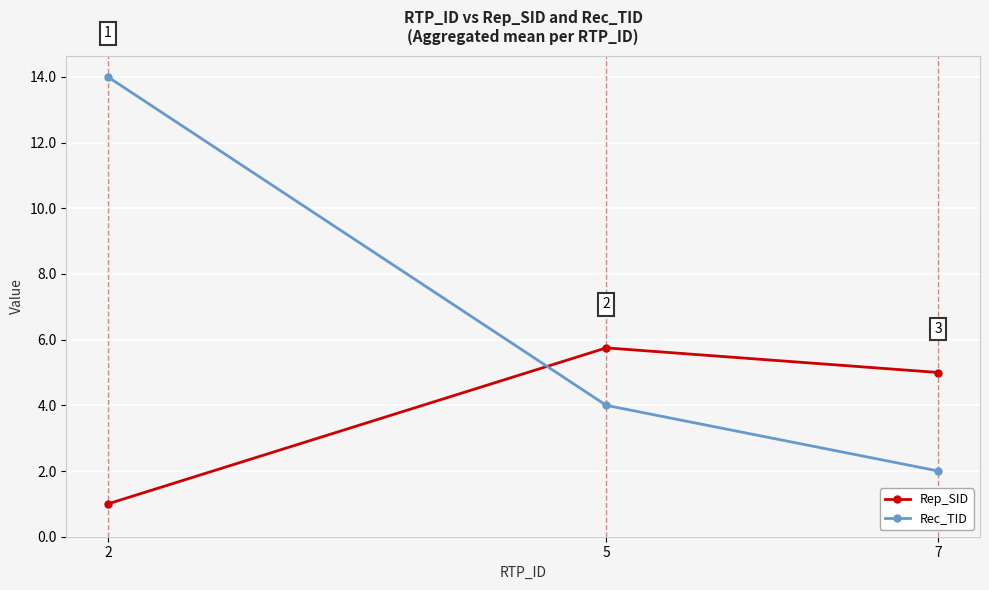

What is the value of the Rec_TID point at the 3rd from the left?

2.0